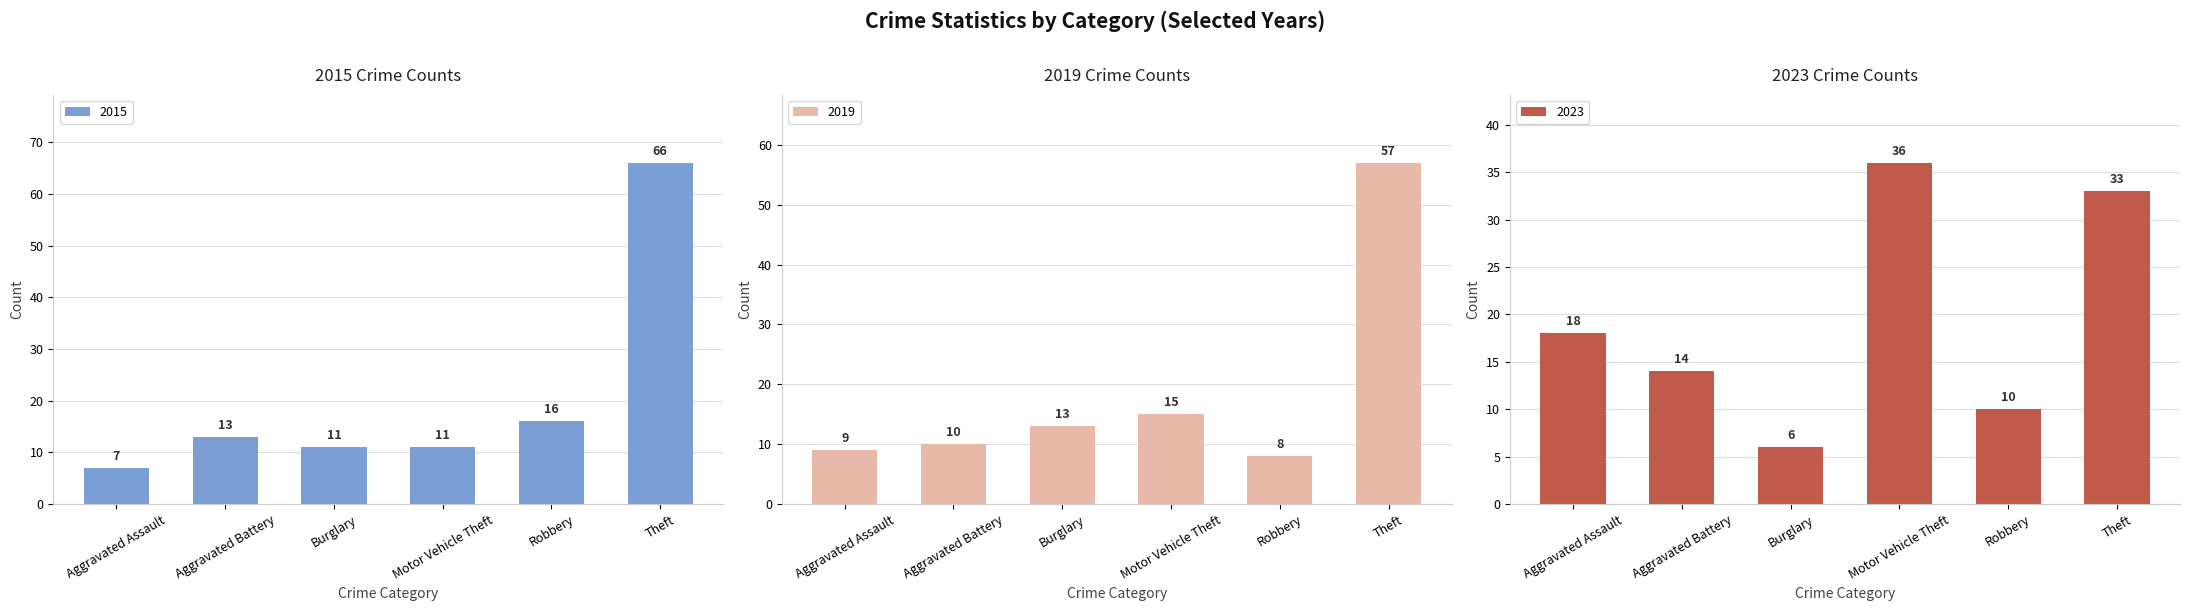

Is it true that 2023 equals 22 at Theft?

False